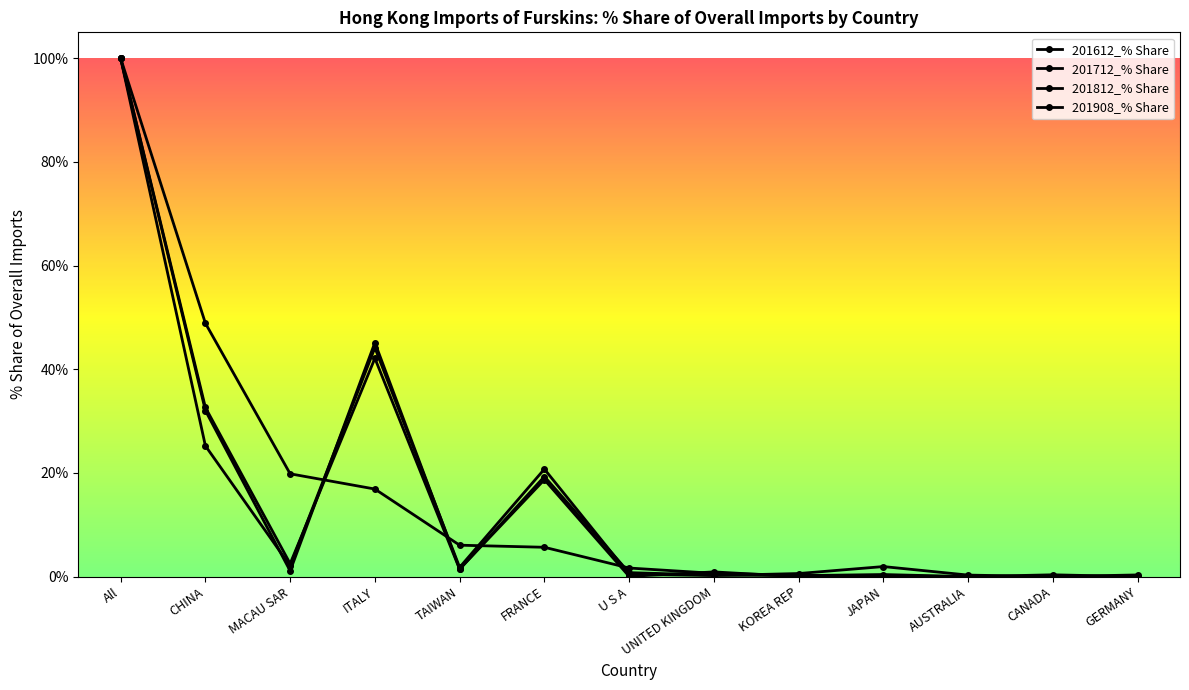

How many lines are shown in the chart?

4